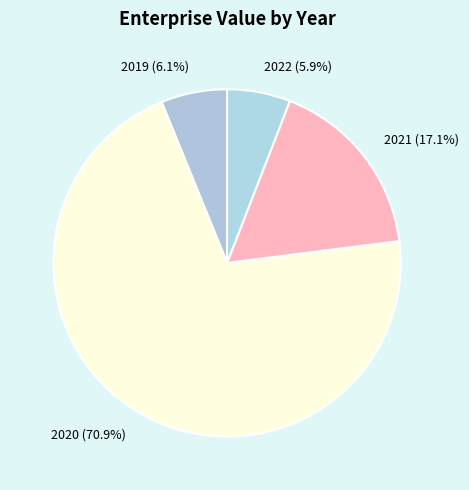

Between 2021 and 2020, which is larger?

2020